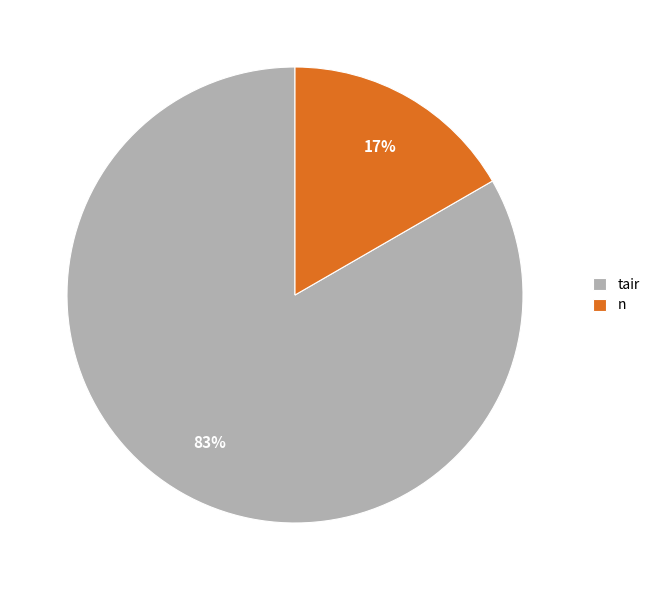

Is tair the majority of the pie?

Yes